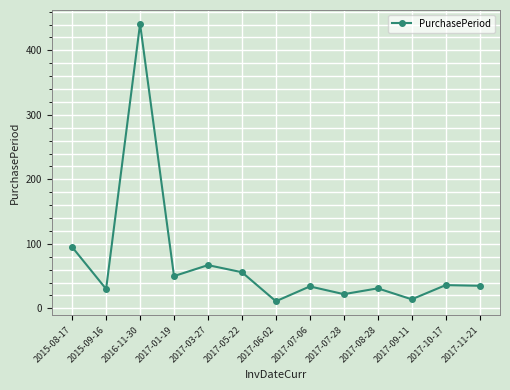

What is the value of the 2nd point from the left?

30